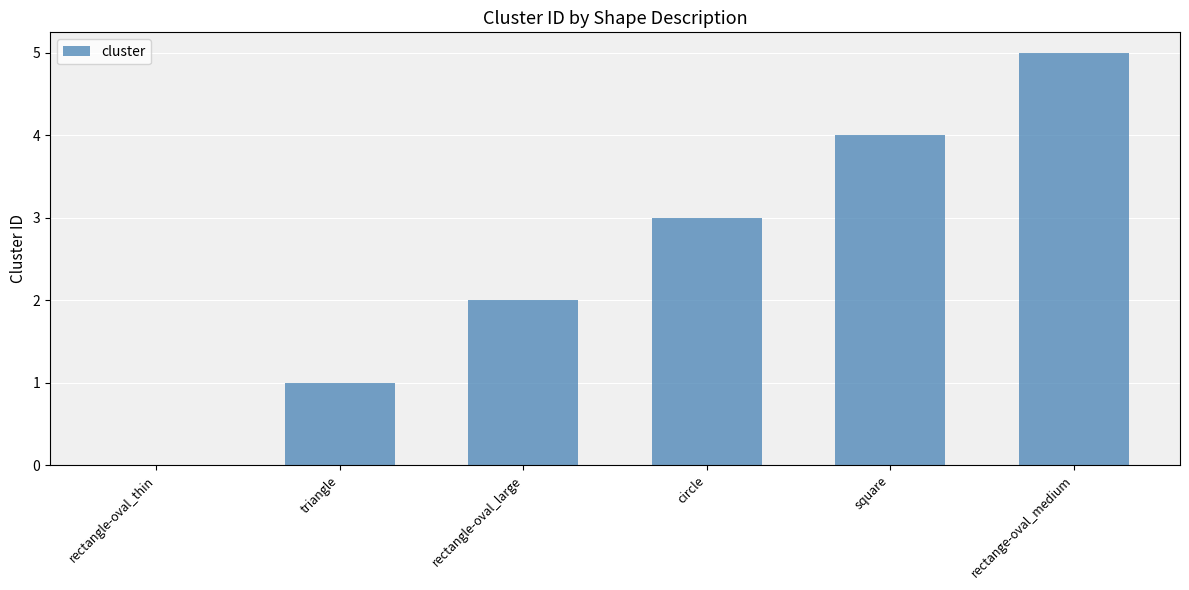

What is the change in value from rectangle-oval_large to circle?

+1